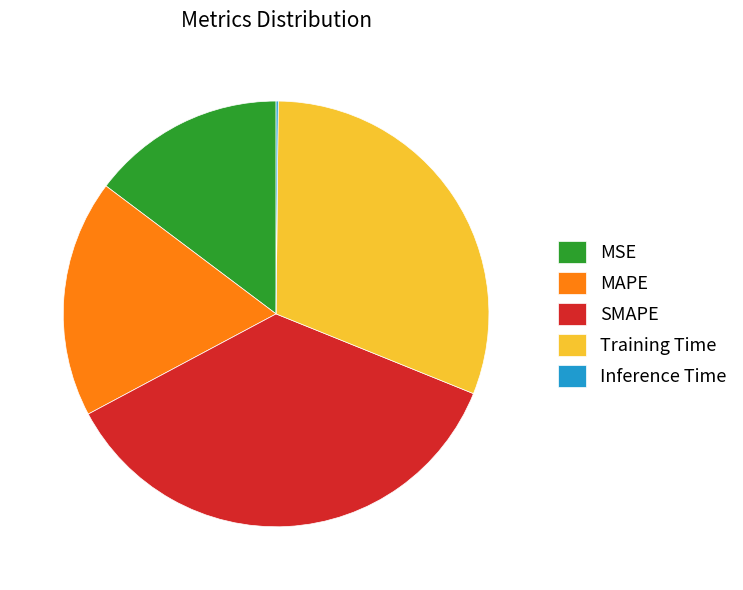

What is the largest slice in the pie chart?

SMAPE